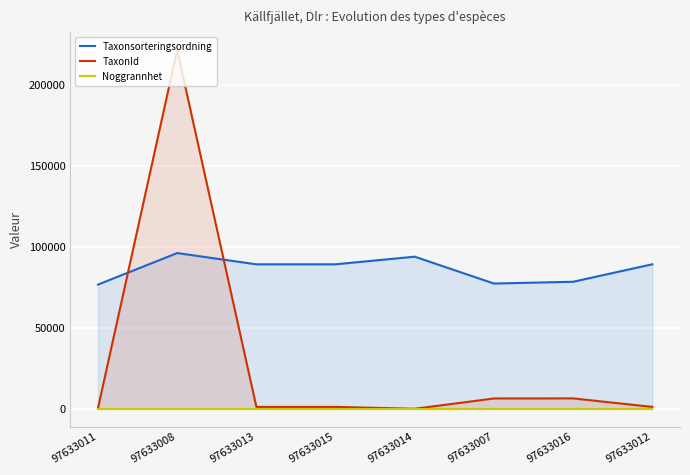

Reading left to right, transcribe all the data shown in this chart.

Taxonsorteringsordning: 97633011=76863	97633008=96354	97633013=89392	97633015=89406	97633014=94121	97633007=77506	97633016=78603	97633012=89406
TaxonId: 97633011=498	97633008=221952	97633013=1202	97633015=1204	97633014=53	97633007=6425	97633016=6464	97633012=1204
Noggrannhet: 97633011=25	97633008=25	97633013=25	97633015=25	97633014=25	97633007=25	97633016=25	97633012=25